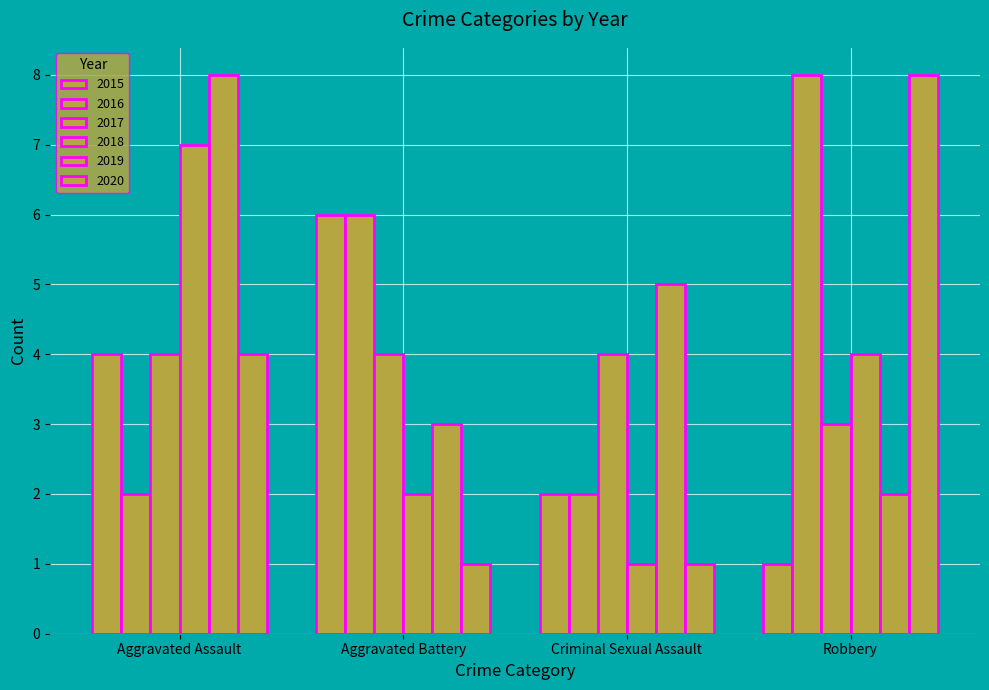

How many bars are there in total?

24